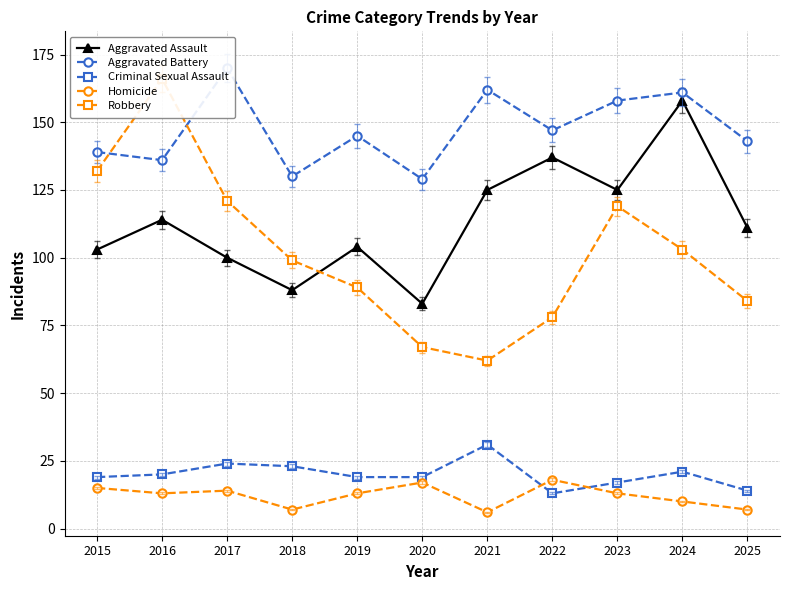

Where is Aggravated Assault nearest to the value 120?

2021